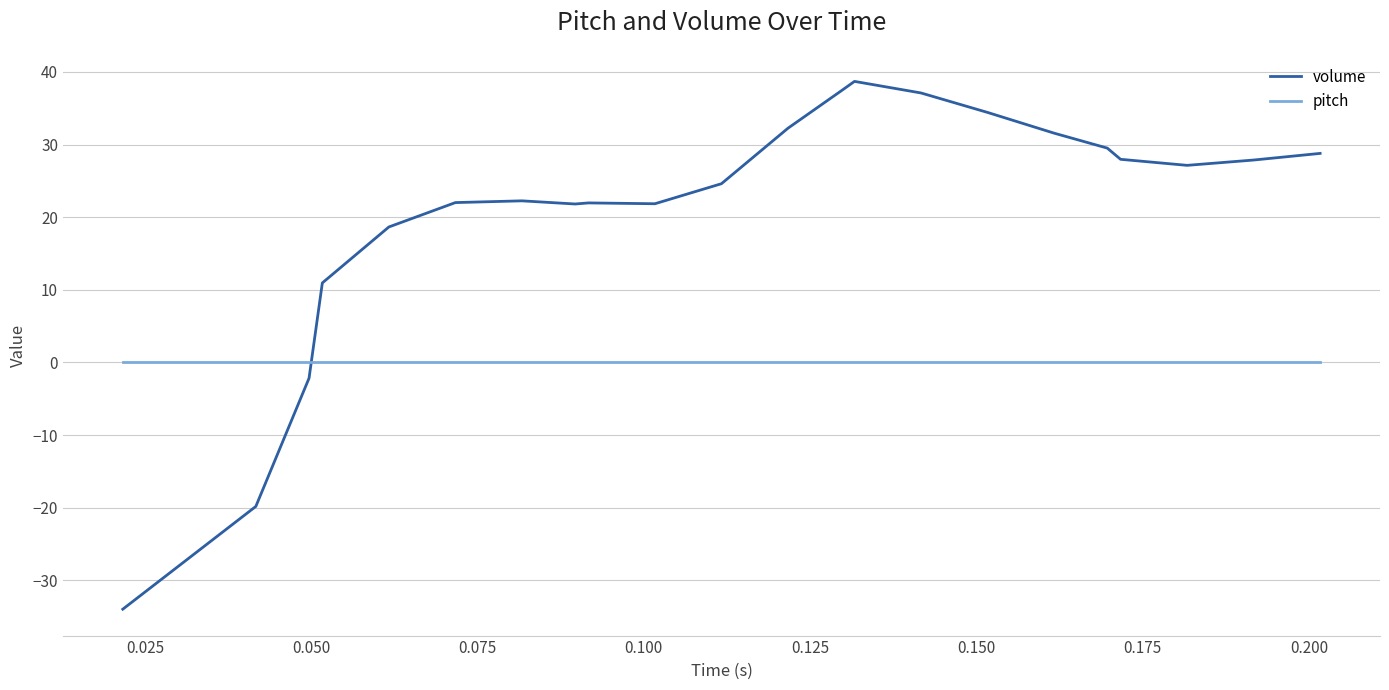

What is the smallest value displayed?

-34.0